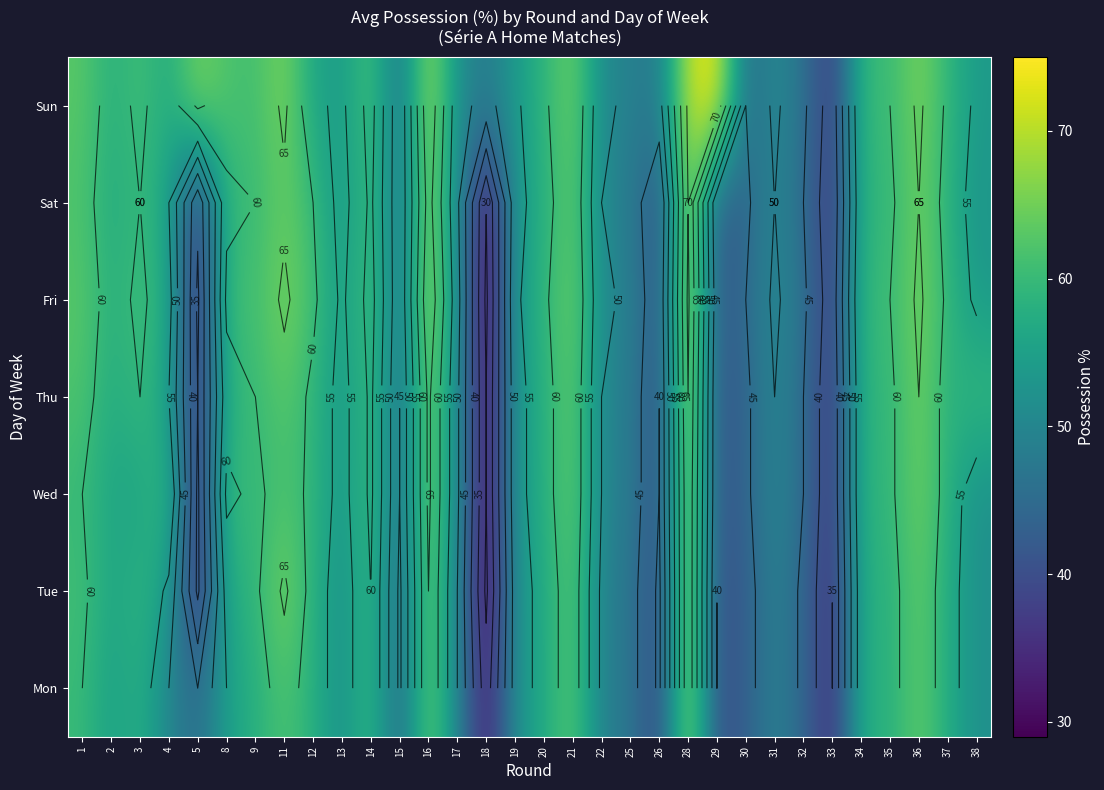

At how many categories does at least one series exceed 67?

3